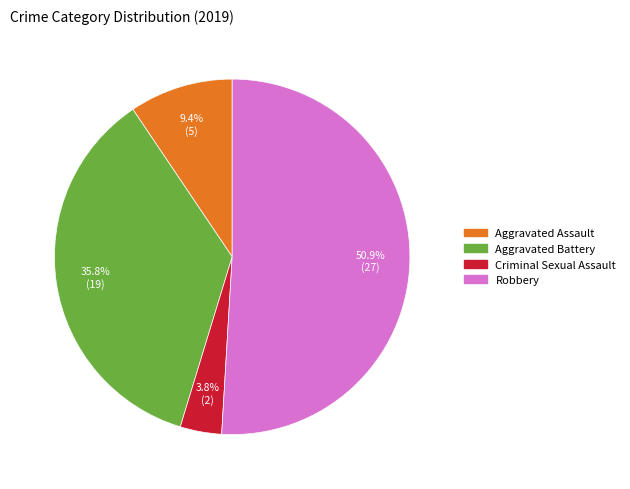

Which slice represents more than half of the pie?

Robbery